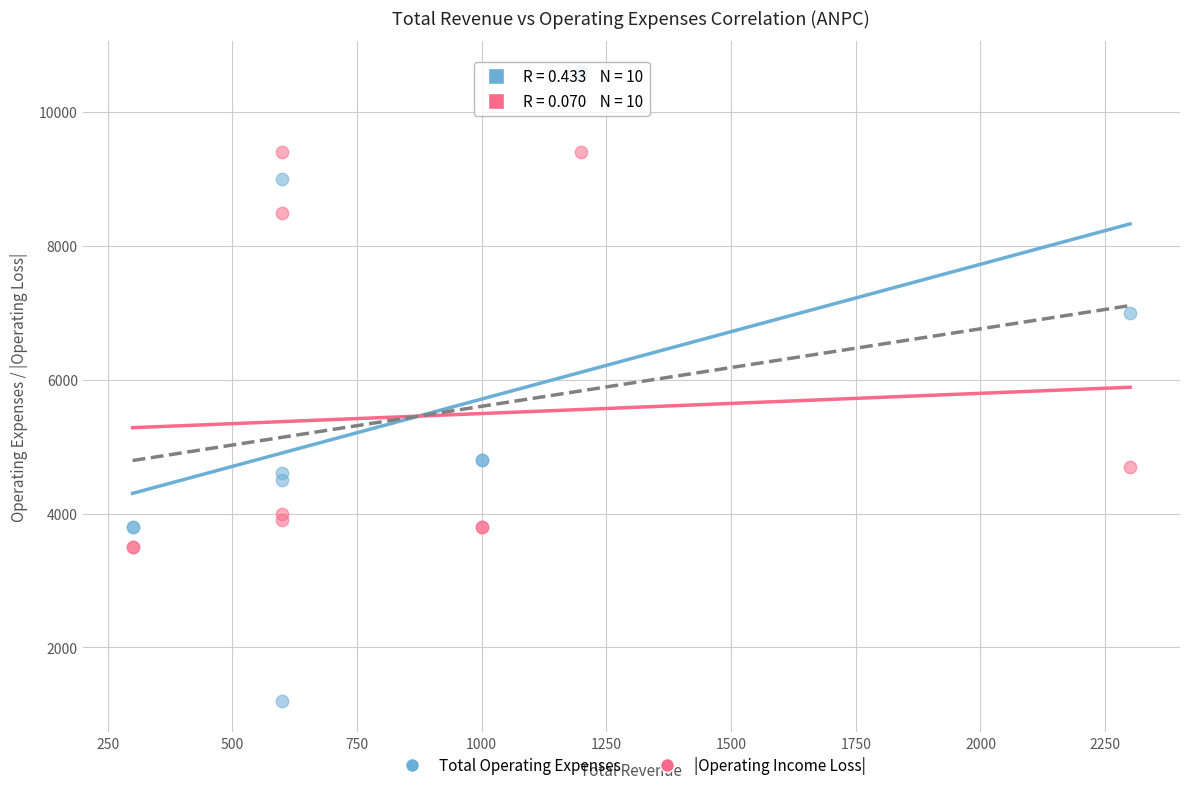

Which series has the largest Y range (max minus min)?

Total Operating Expenses